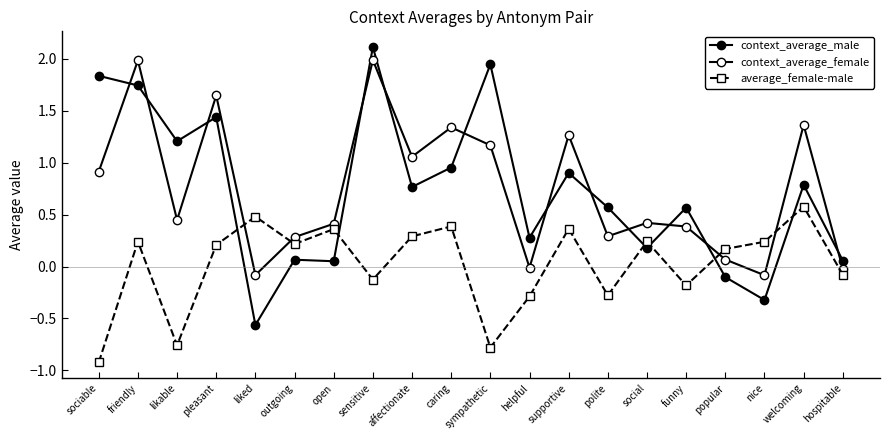

How many values in the context_average_male series exceed 0?

17